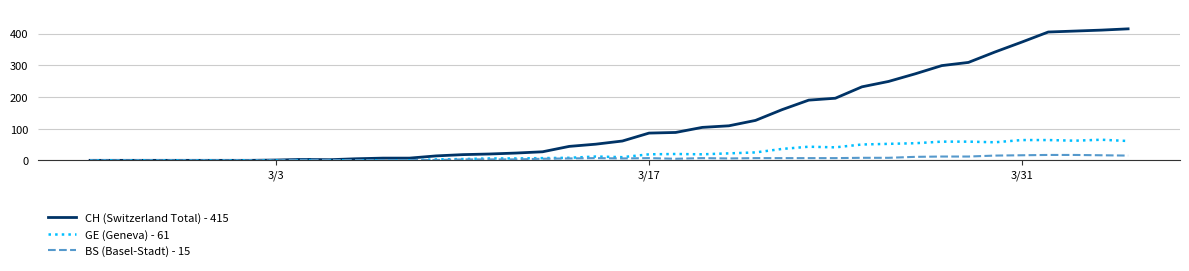

What is the greatest value displayed?

415